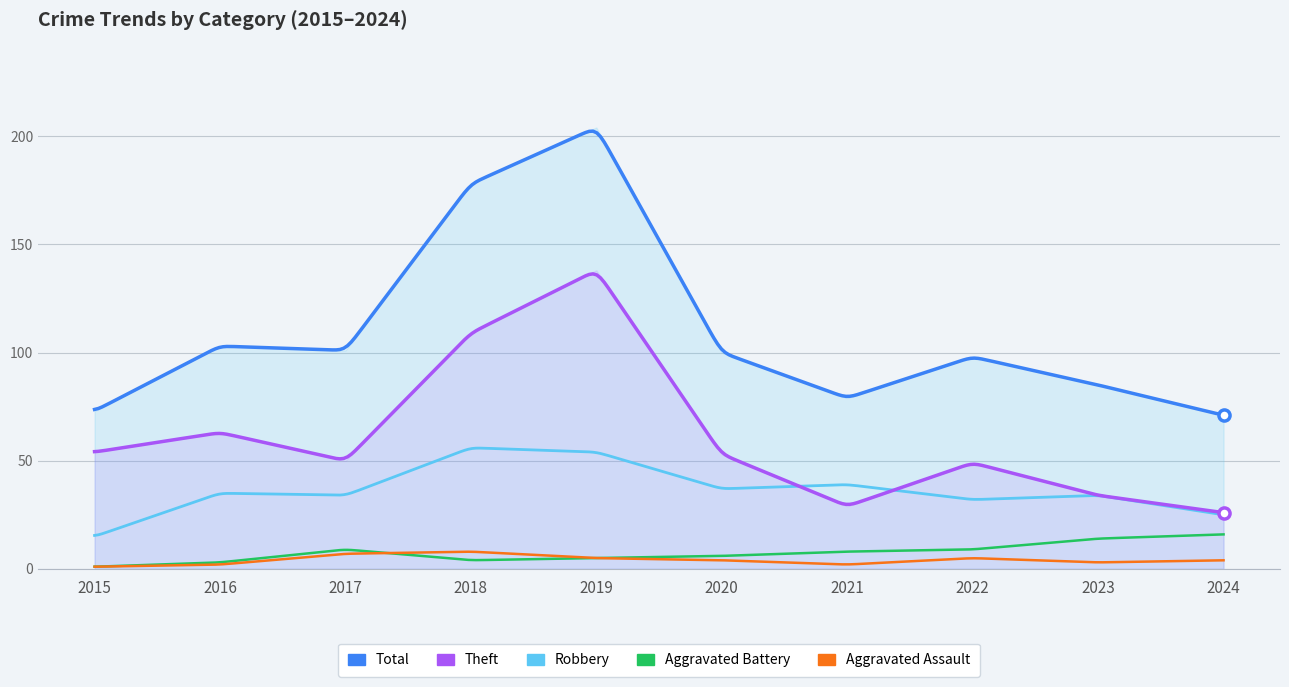

True or false: Aggravated Battery and Aggravated Assault intersect in this chart.

True